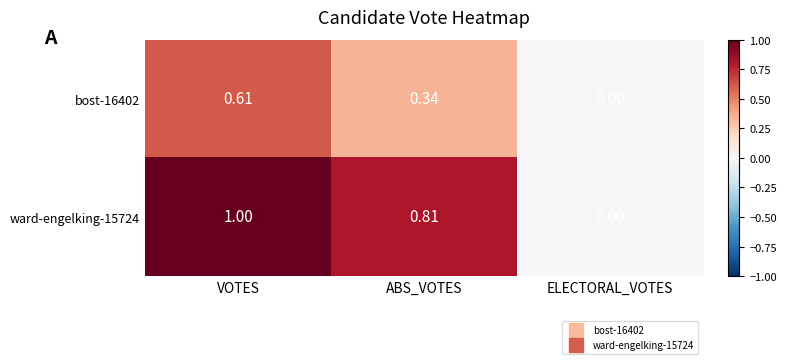

Which series changed the most between VOTES and ELECTORAL_VOTES?

ward-engelking-15724